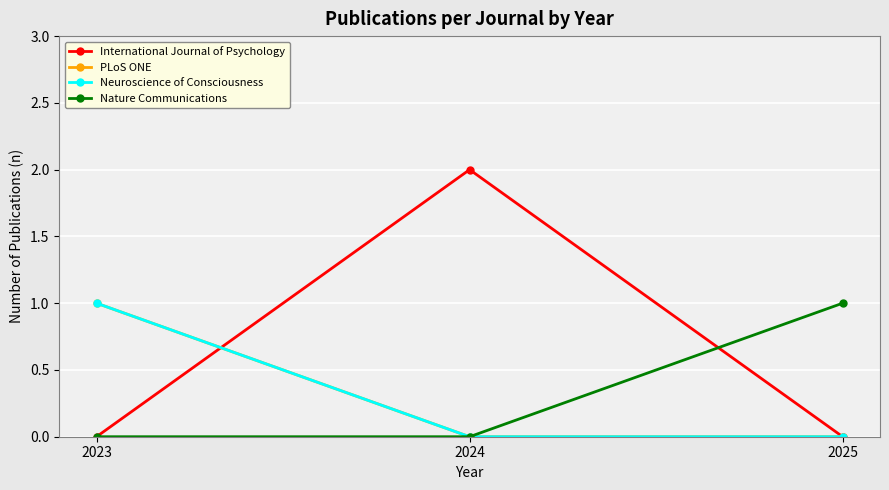

Does the chart have visible grid lines?

Yes